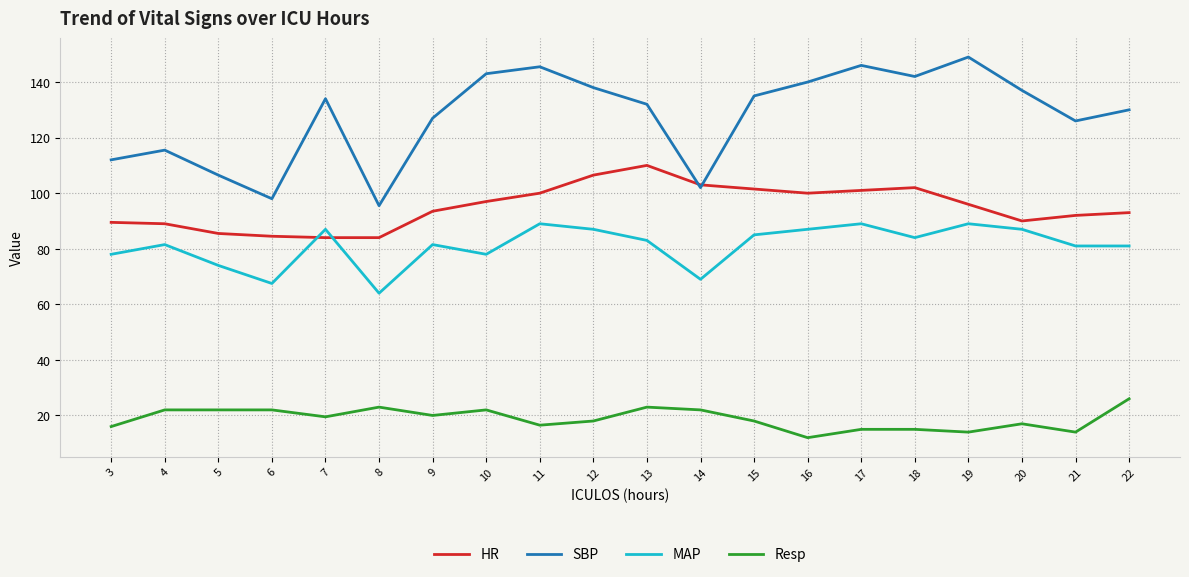

True or false: Resp has a value of 21.4 at 21.

False